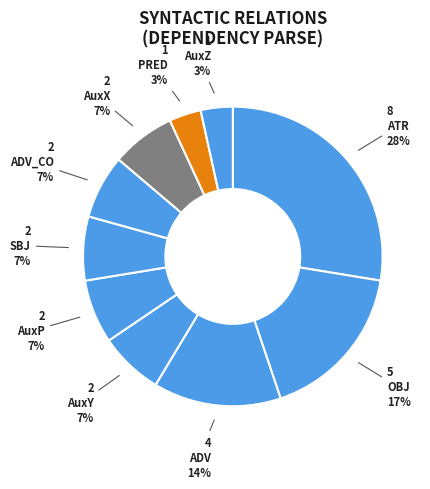

What is the smallest slice in the pie chart?

PRED